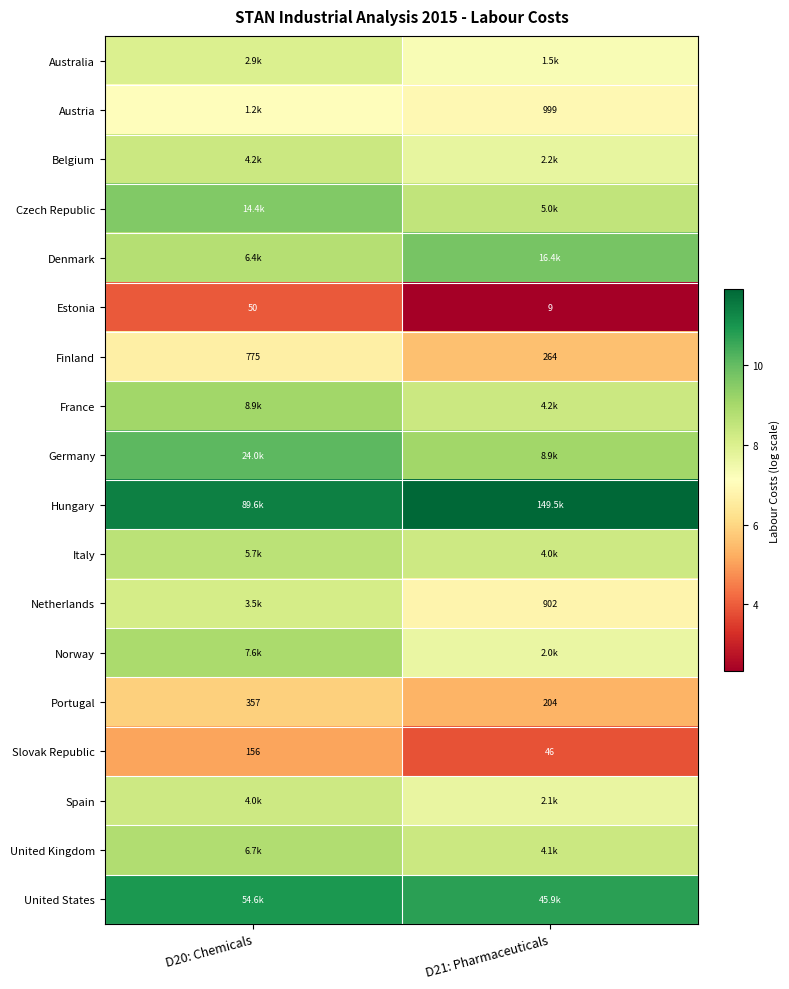

How many values in the Portugal series are below 357?

1